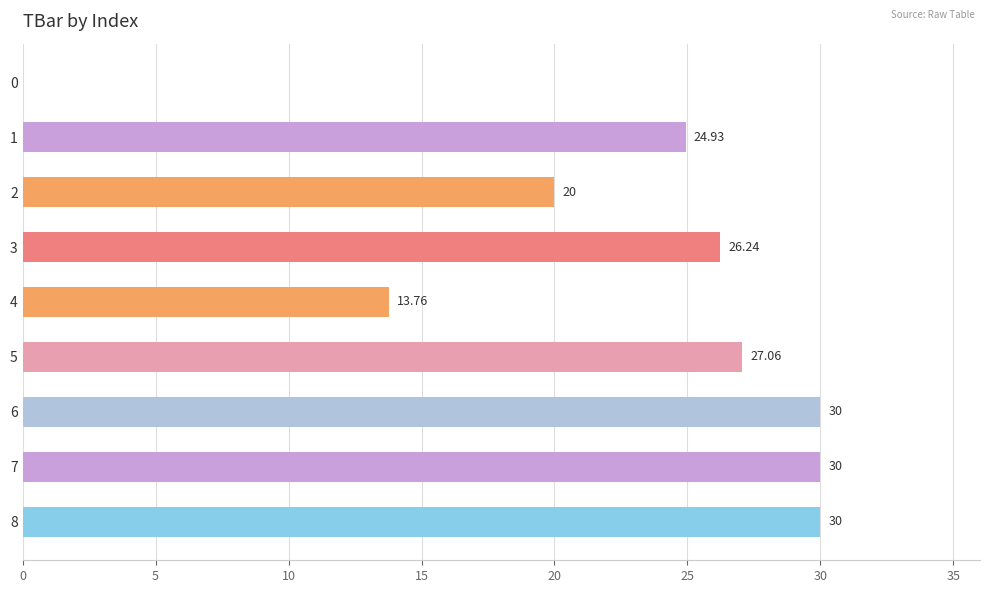

Between 5 and 0, which is larger?

5